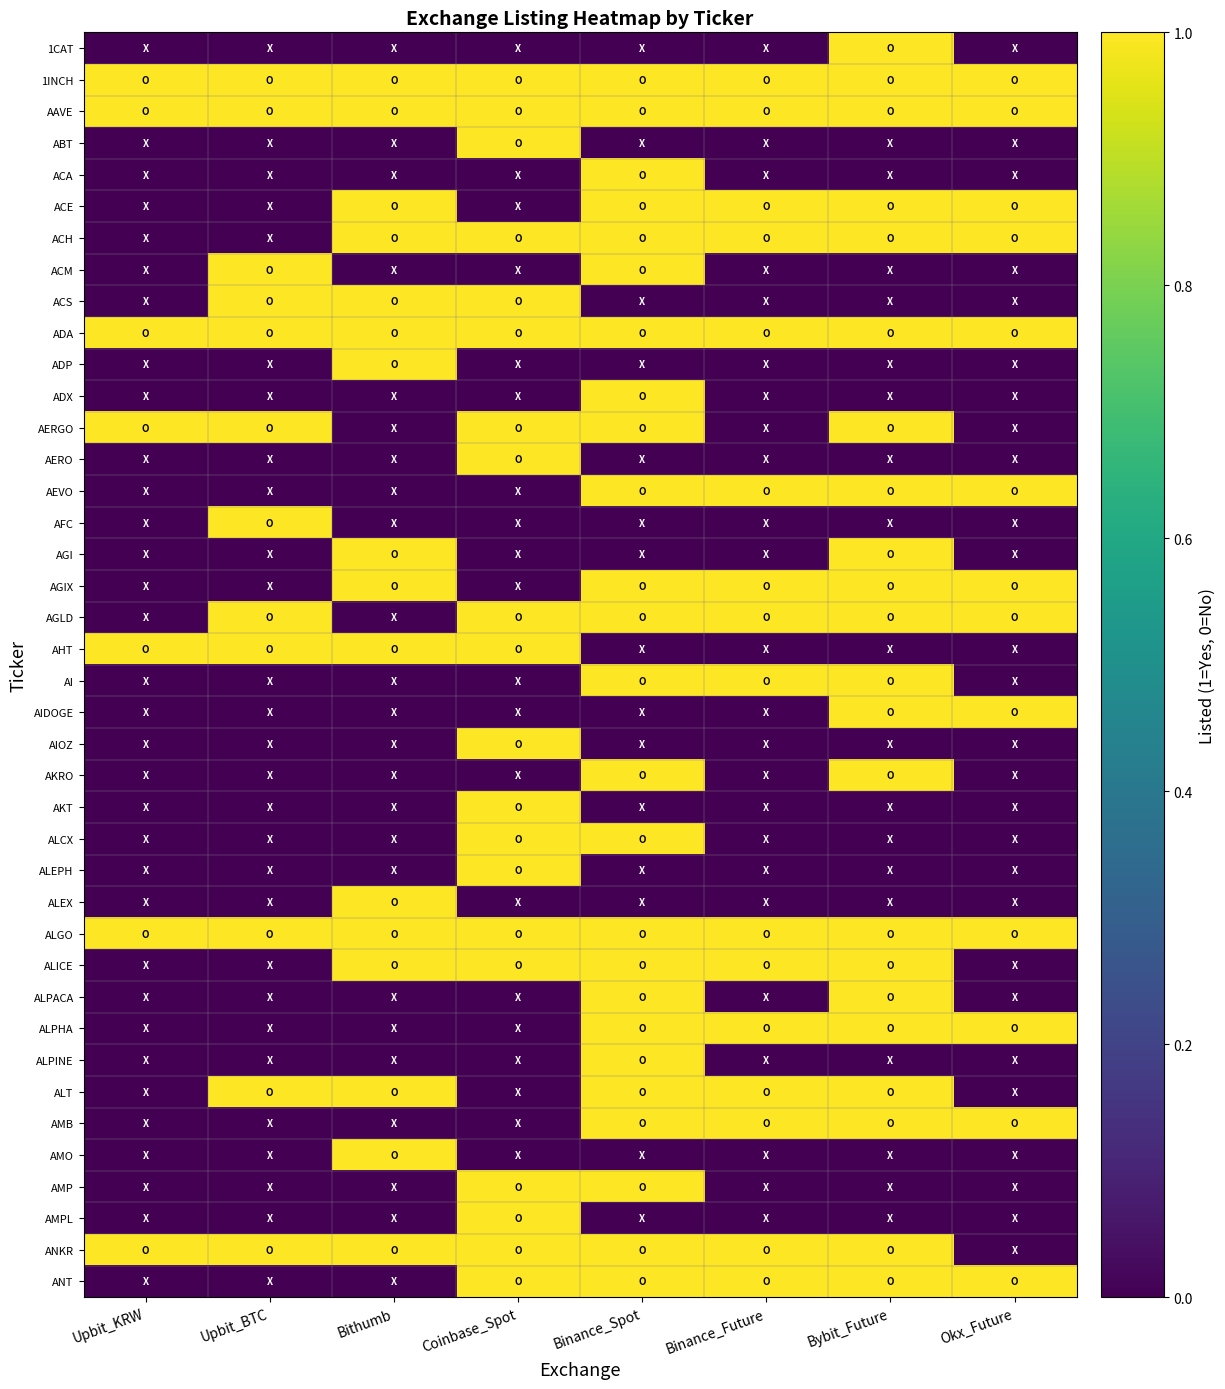

At which category does the chart reach its minimum across all series?

Upbit_KRW